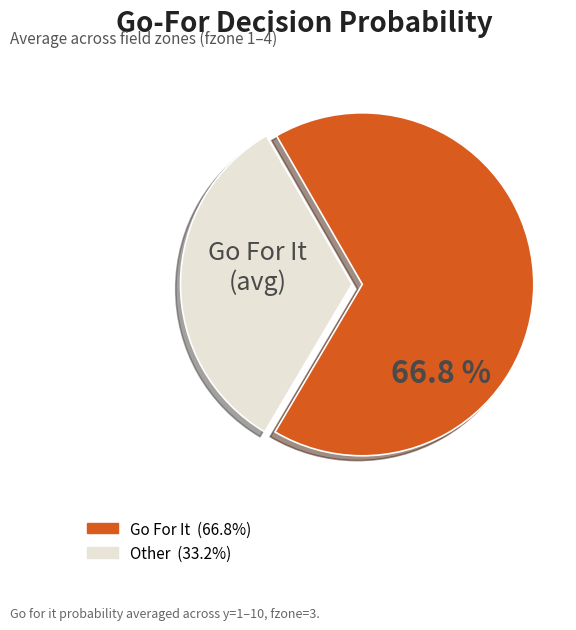

Is there any slice that represents more than half of the pie?

Yes